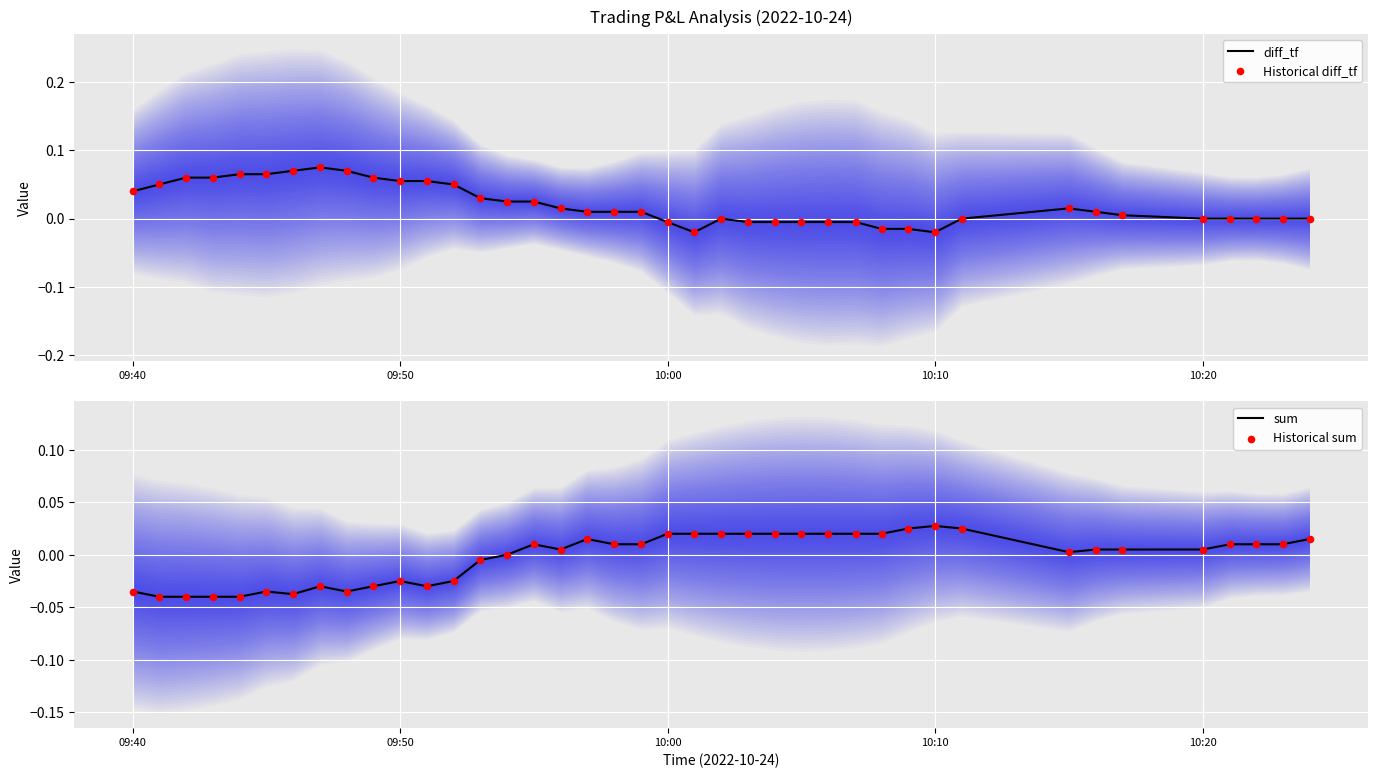

Which series has the largest Y range (max minus min)?

diff_tf